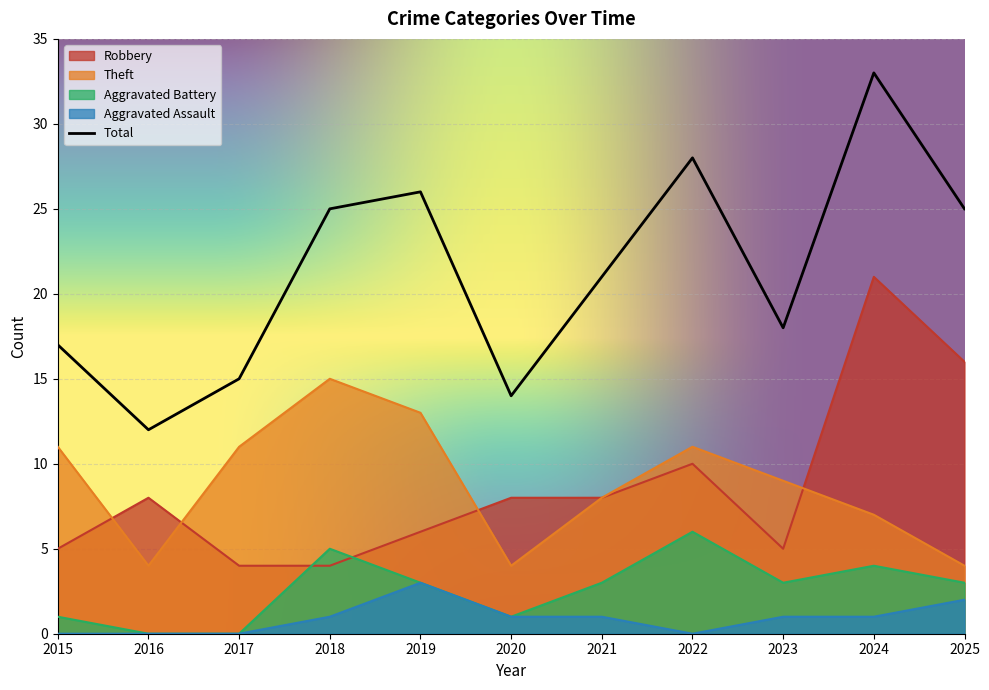

What is the sum of the Aggravated Assault values at 2017 and 2023?

1